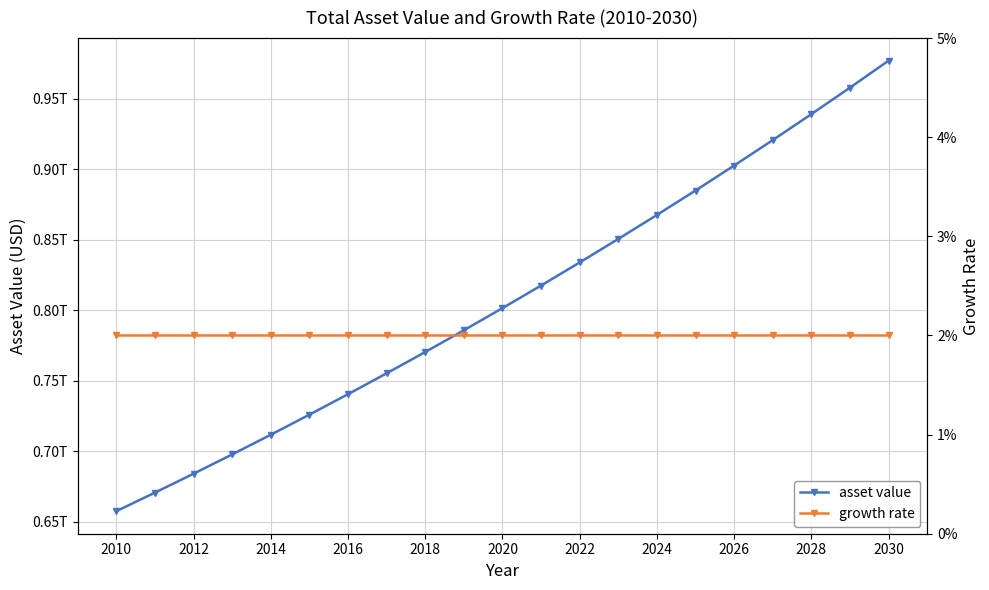

True or false: asset value and growth rate cross at least once.

False